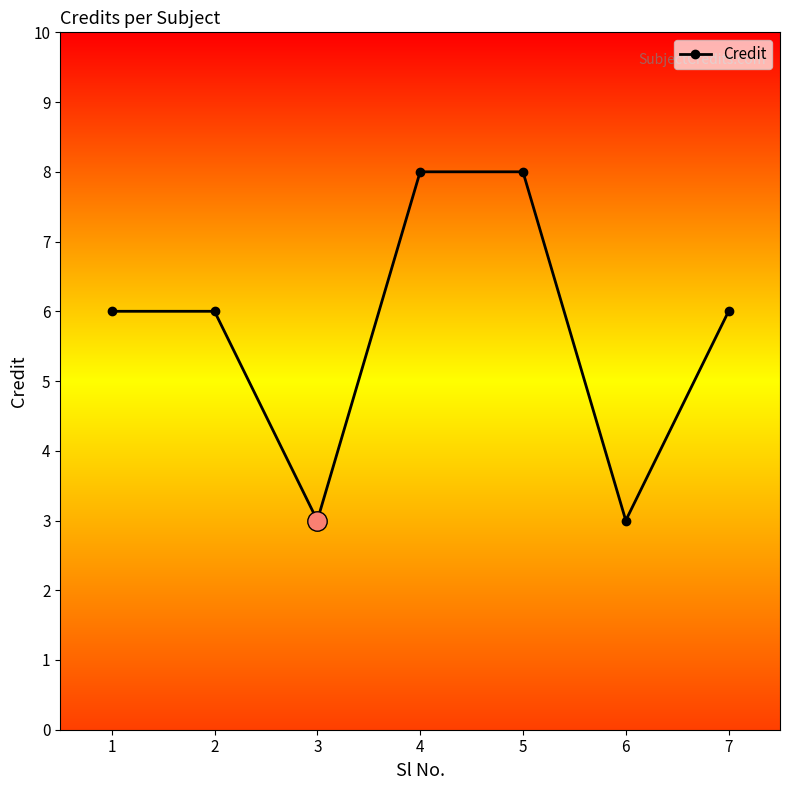

What is the minimum value shown in the chart?

3